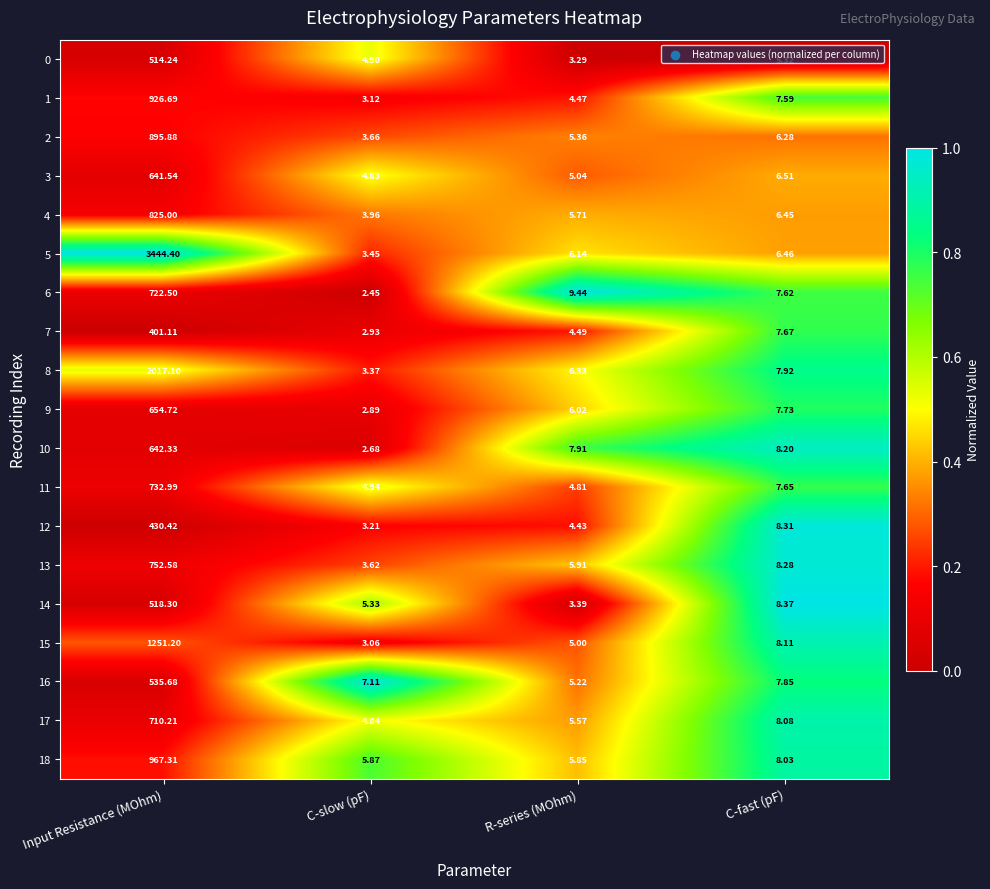

At which category is the sum across all series the highest?

Input Resistance (MOhm)